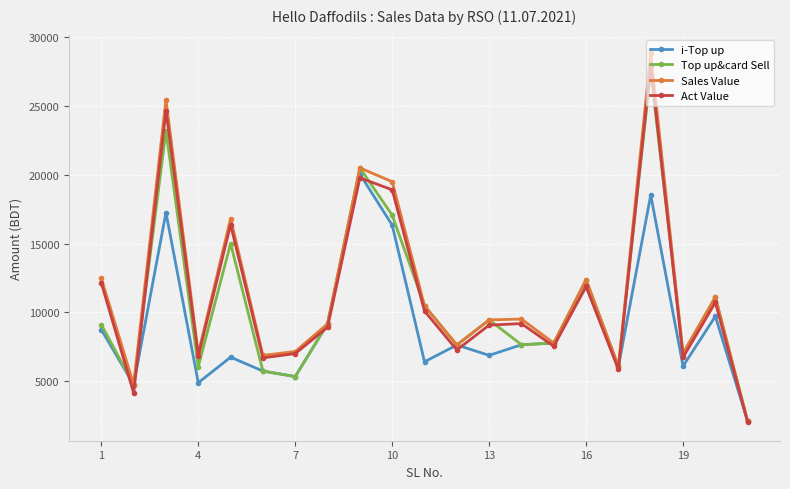

What is the value of the Top up&card Sell point at the 8th from the left?

9157.0